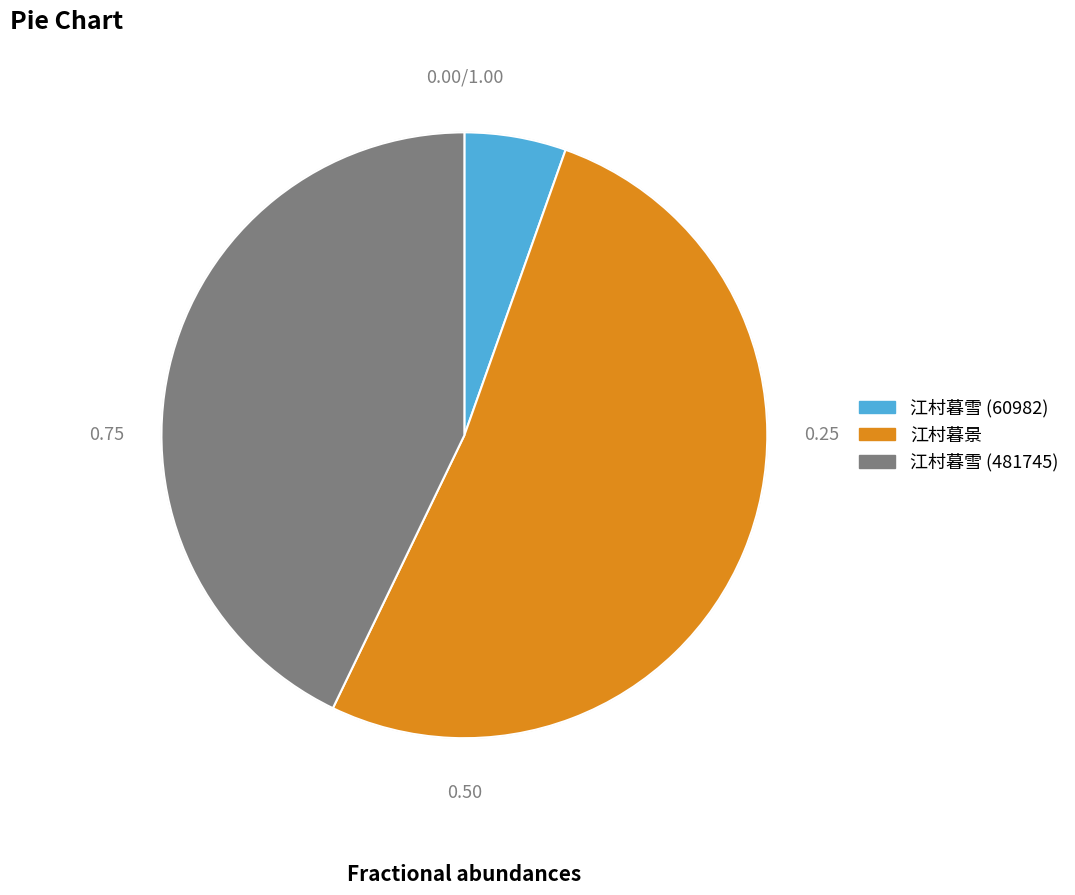

Do 江村暮雪 (481745) and 江村暮雪 (60982) together represent more than half of the pie?

No